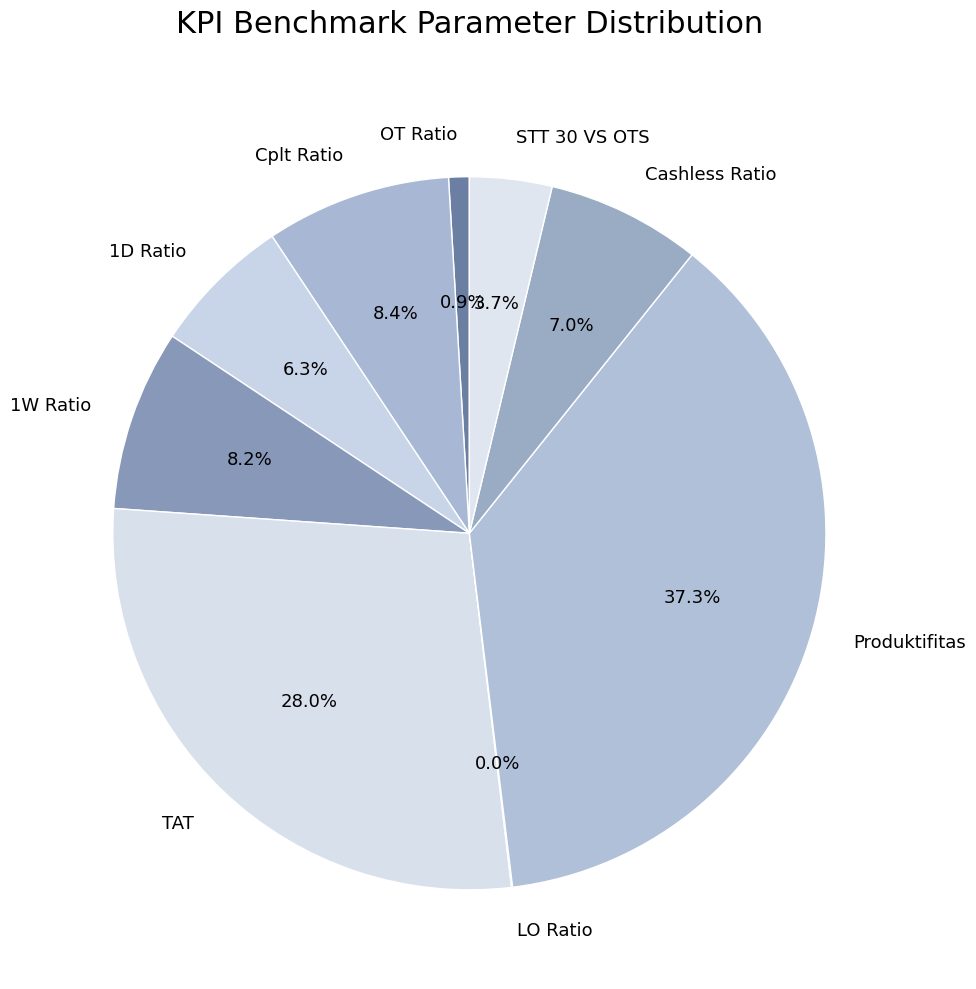

To the nearest percent, what is the average slice percentage?

11%